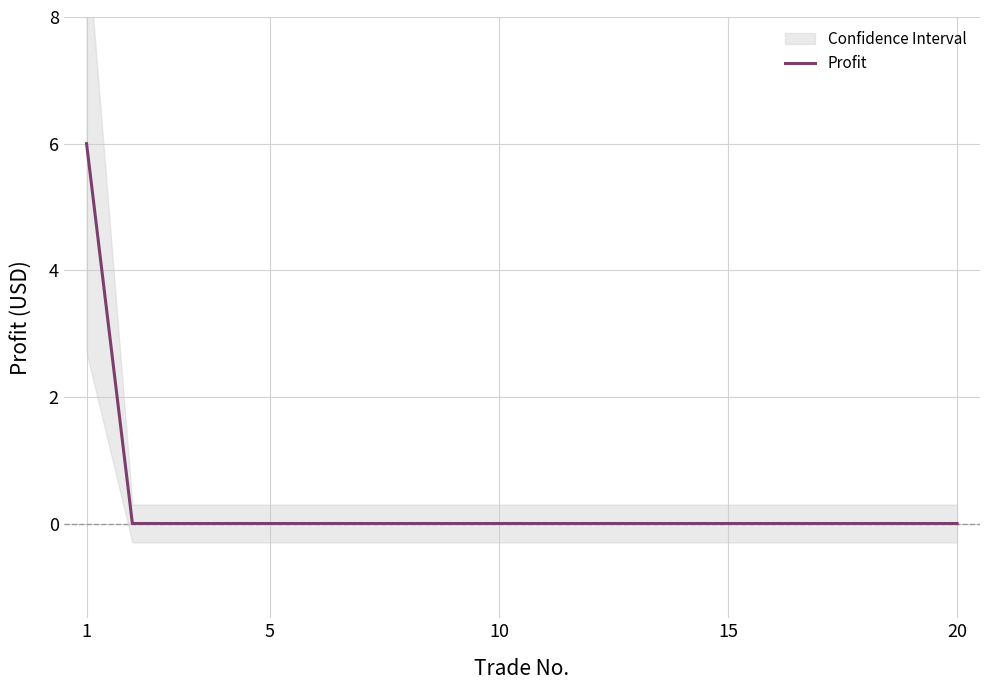

True or false: Profit has a value of 0 at 15.

True